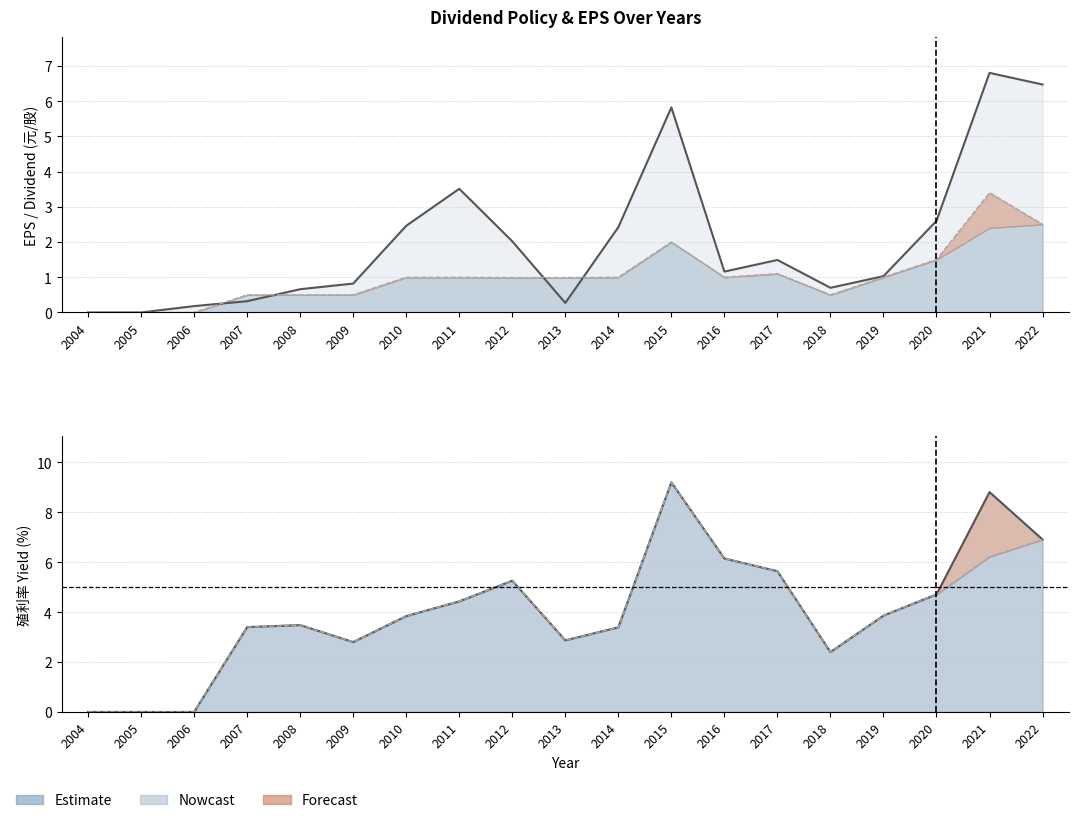

At which label does Total Dividend first exceed 1?

2015